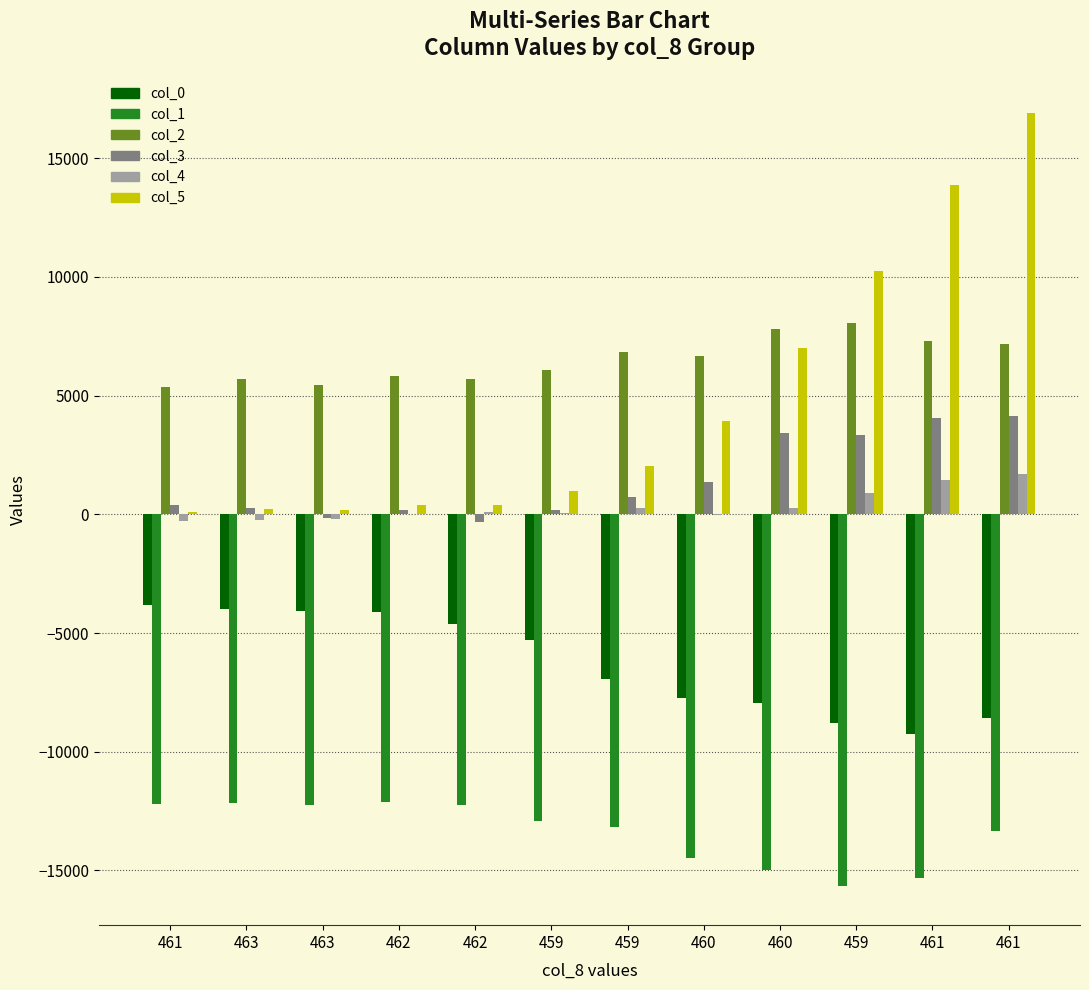

Which series changed the most between 462 and 460?

col_5